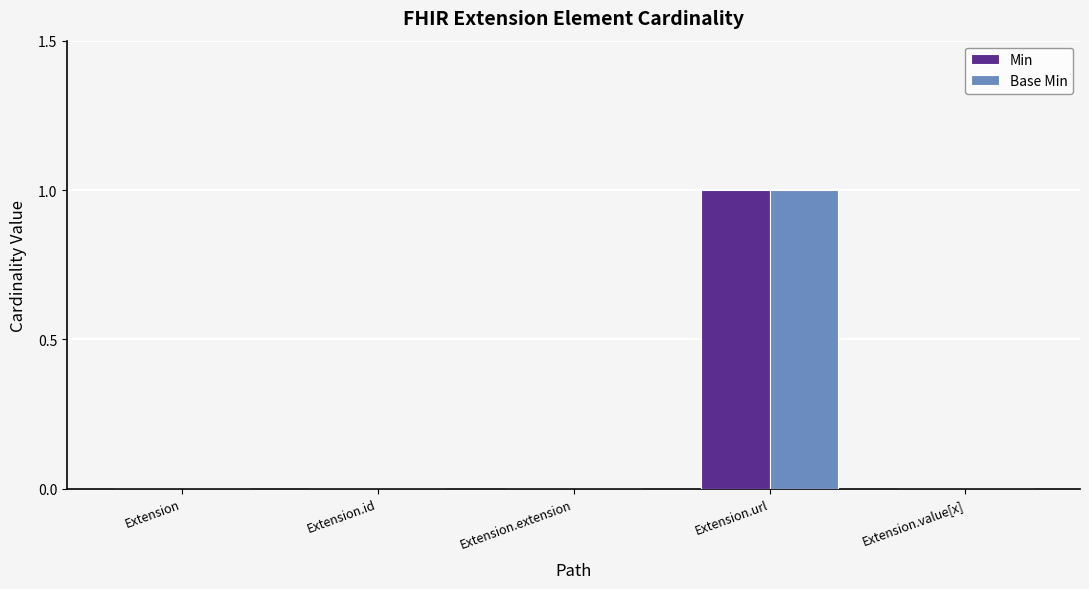

The Base Min series shows 1 at Extension.url. True or false?

True